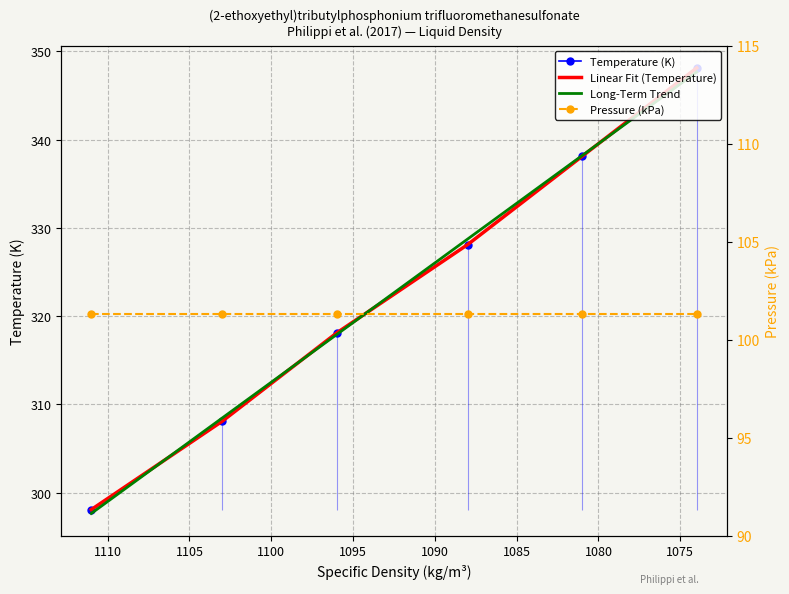

What is the value of the Linear Fit (Temperature) point at the 4th from the left?

328.1